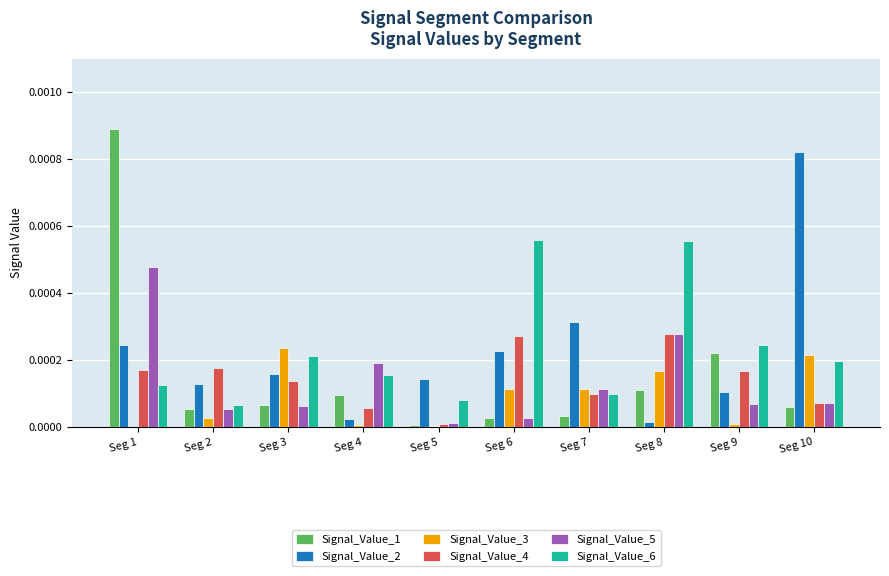

Which series changed the most between Seg 2 and Seg 6?

Signal_Value_6